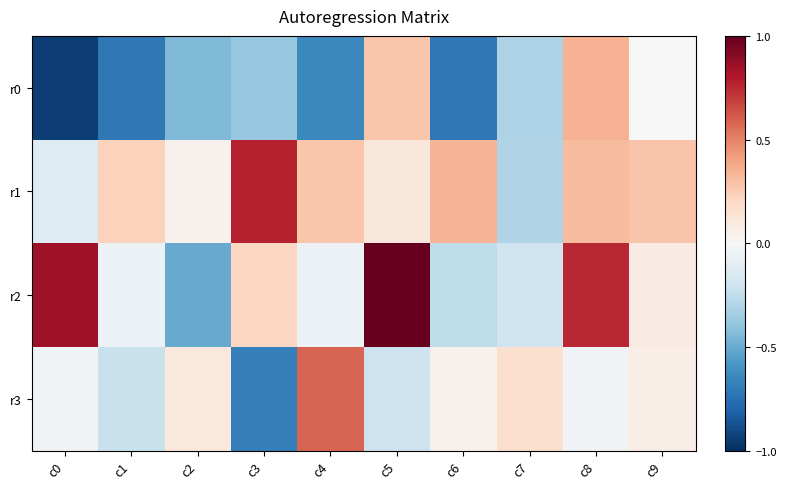

Reading left to right, extract all data points from this chart.

r0: c0=-0.9	c1=-0.7	c2=-0.4	c3=-0.4	c4=-0.6	c5=0.3	c6=-0.7	c7=-0.3	c8=0.3	c9=-0.0
r1: c0=-0.1	c1=0.2	c2=0.0	c3=0.8	c4=0.3	c5=0.1	c6=0.3	c7=-0.3	c8=0.3	c9=0.3
r2: c0=0.8	c1=-0.1	c2=-0.5	c3=0.2	c4=-0.1	c5=1.0	c6=-0.3	c7=-0.2	c8=0.8	c9=0.1
r3: c0=-0.0	c1=-0.2	c2=0.1	c3=-0.7	c4=0.6	c5=-0.2	c6=0.0	c7=0.2	c8=-0.0	c9=0.1